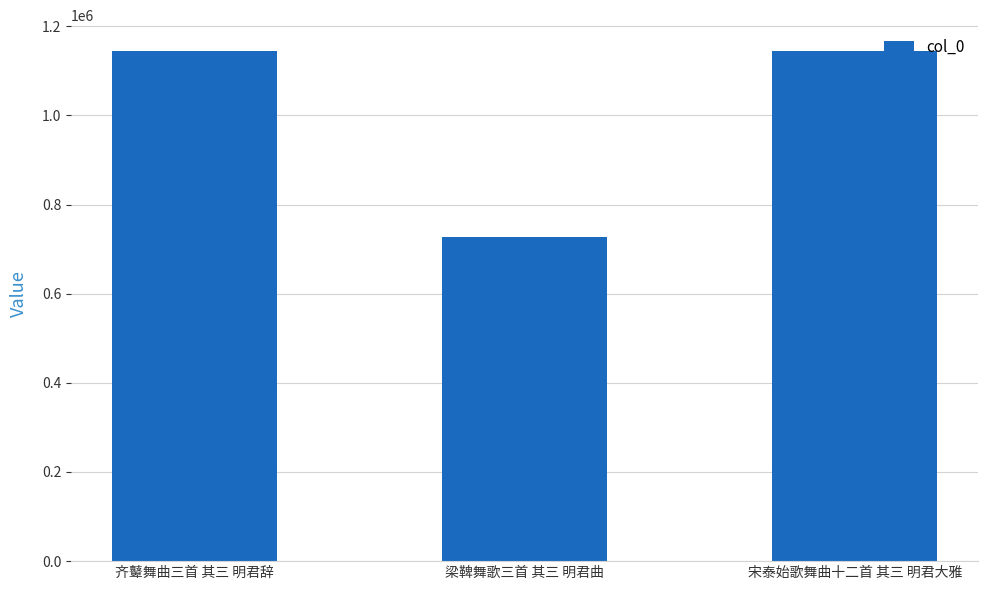

Which label corresponds to the smallest value in the chart?

梁鞞舞歌三首 其三 明君曲